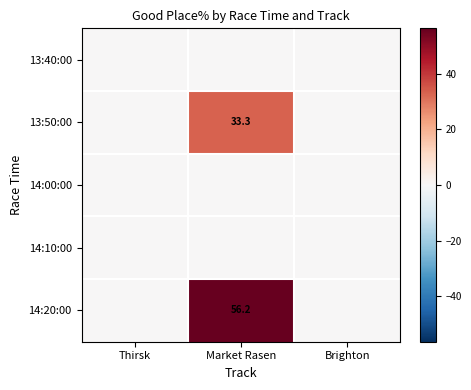

What is the maximum value shown in the chart?

56.2